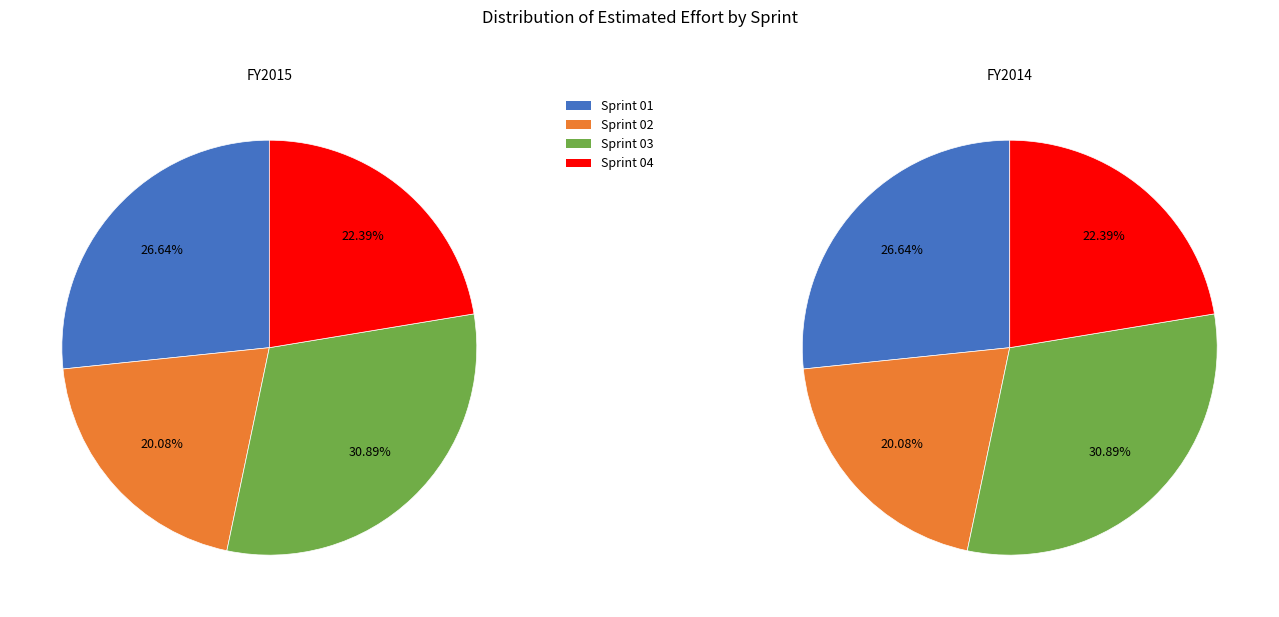

Count the number of slices in the pie.

4